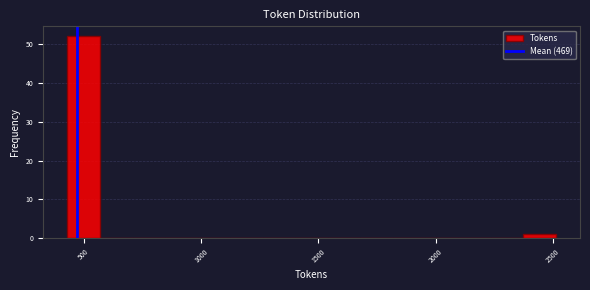

Around what value on the x-axis is the tallest bar? Give the approximate position of its centre, as read against the axis.

500